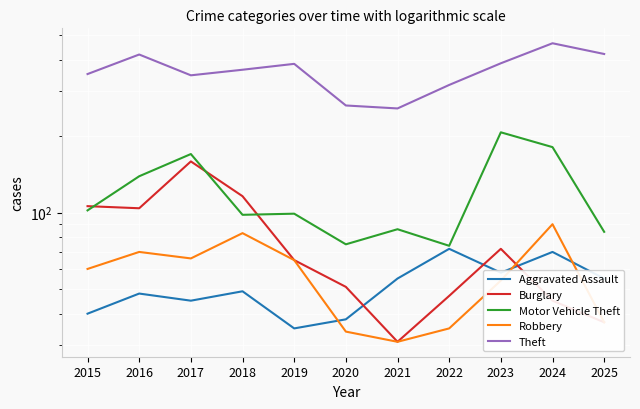

Reading left to right, list all the values displayed in this chart.

Aggravated Assault: 2015=40	2016=48	2017=45	2018=49	2019=35	2020=38	2021=55	2022=72	2023=58	2024=70	2025=55
Burglary: 2015=106	2016=104	2017=159	2018=116	2019=65	2020=51	2021=31	2022=47	2023=72	2024=45	2025=37
Motor Vehicle Theft: 2015=102	2016=139	2017=170	2018=98	2019=99	2020=75	2021=86	2022=74	2023=207	2024=181	2025=84
Robbery: 2015=60	2016=70	2017=66	2018=83	2019=65	2020=34	2021=31	2022=35	2023=54	2024=90	2025=37
Theft: 2015=351	2016=419	2017=347	2018=365	2019=385	2020=264	2021=257	2022=318	2023=387	2024=464	2025=421